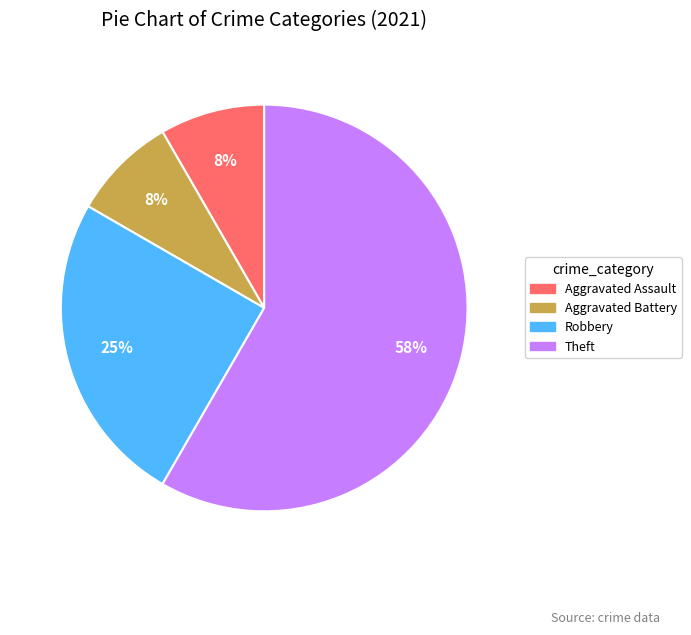

Does any single category account for the majority?

Yes